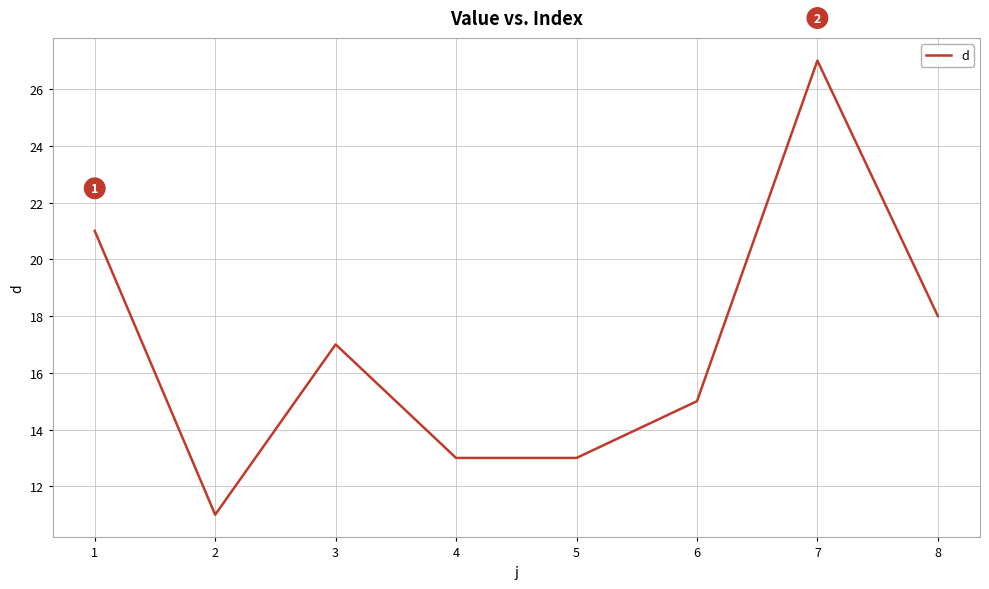

Which has a higher value, 5 or 3?

3